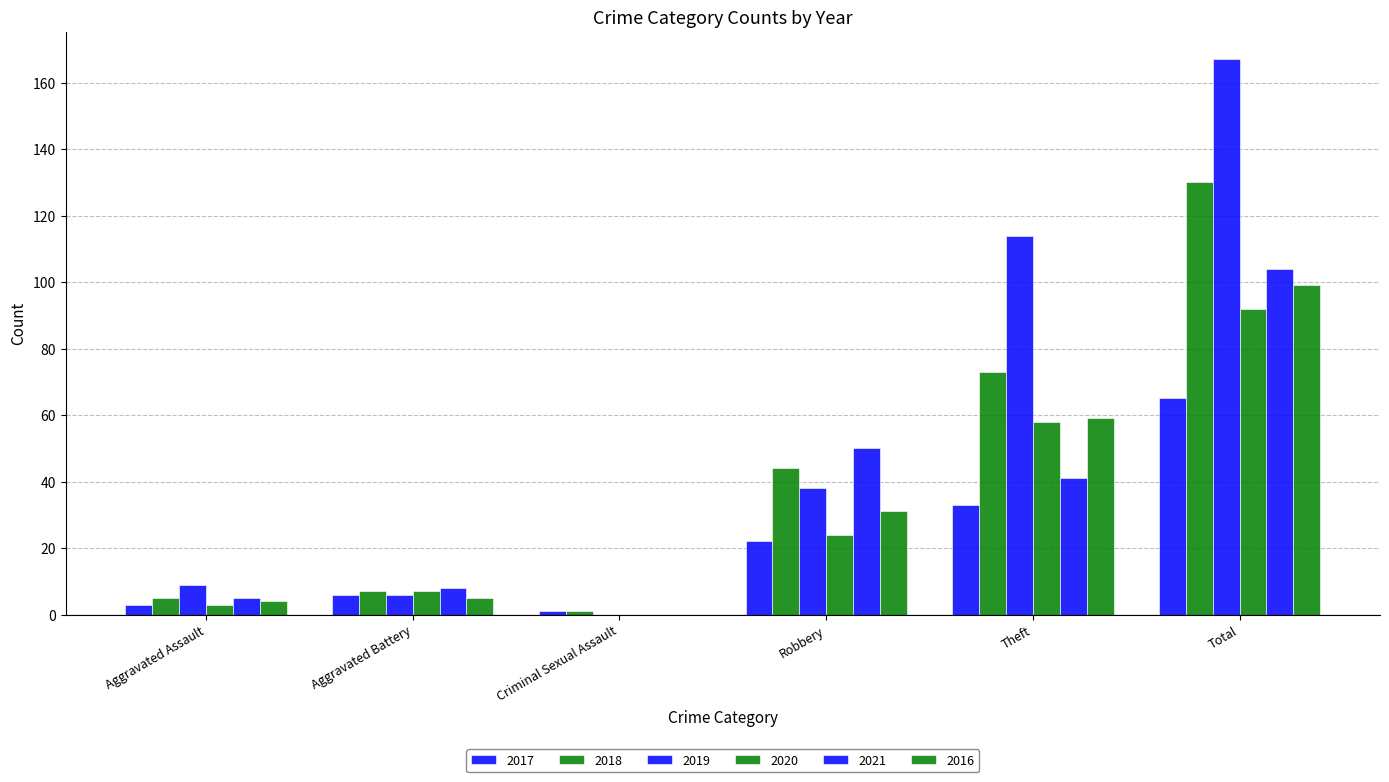

Count the number of data series in this chart.

6